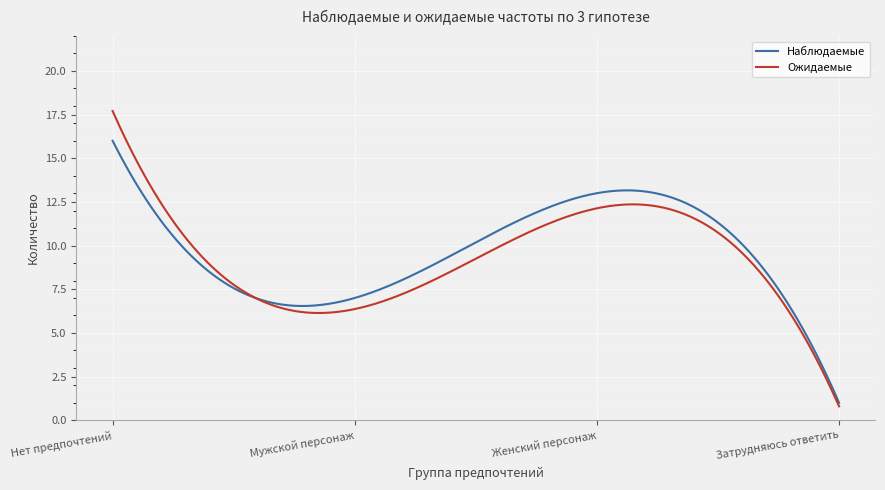

Which series has the widest spread of values?

Ожидаемые